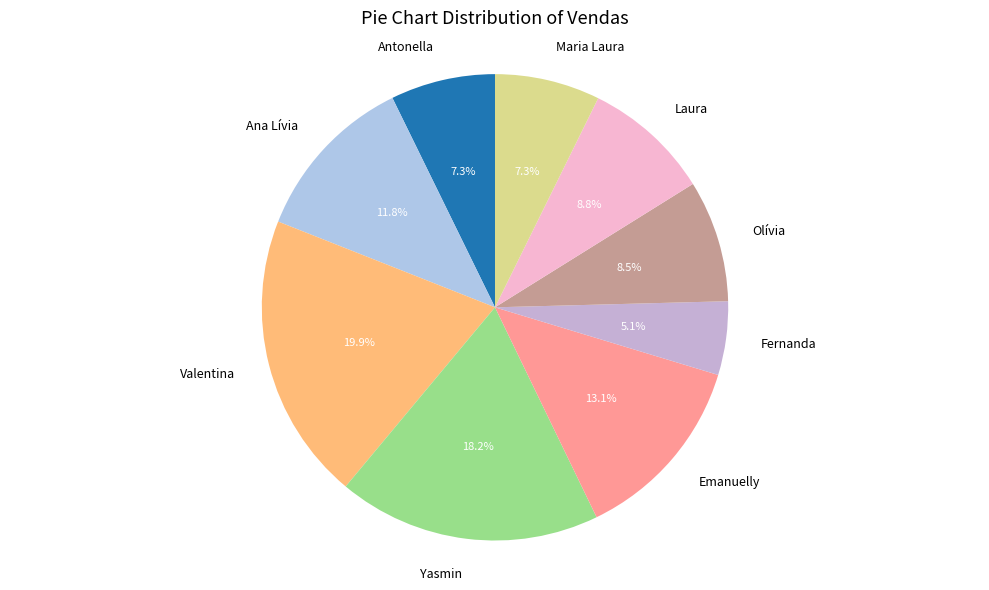

To the nearest percent, what is the difference between the Olívia and Emanuelly slice percentages?

5%